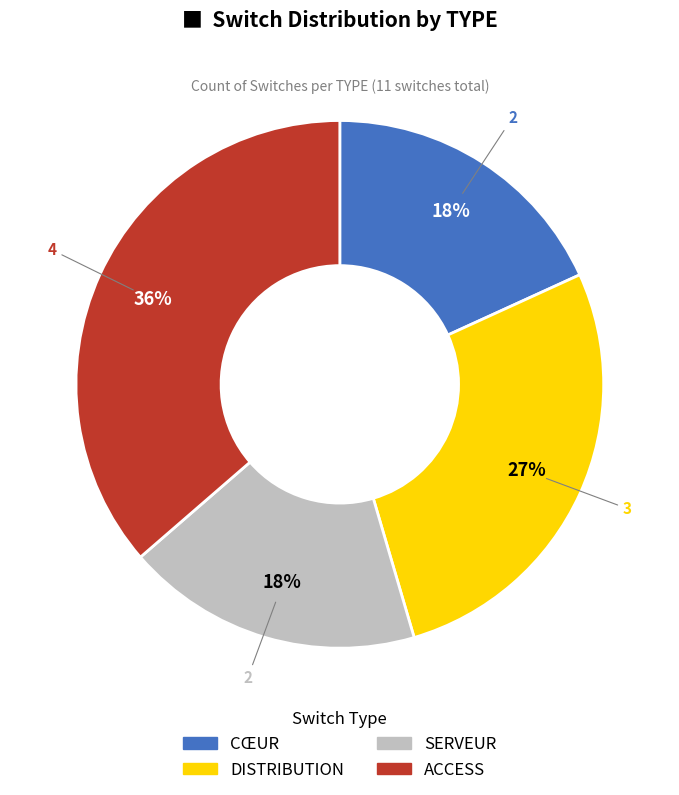

What is the ratio of the value at DISTRIBUTION to the value at CŒUR?

1.5